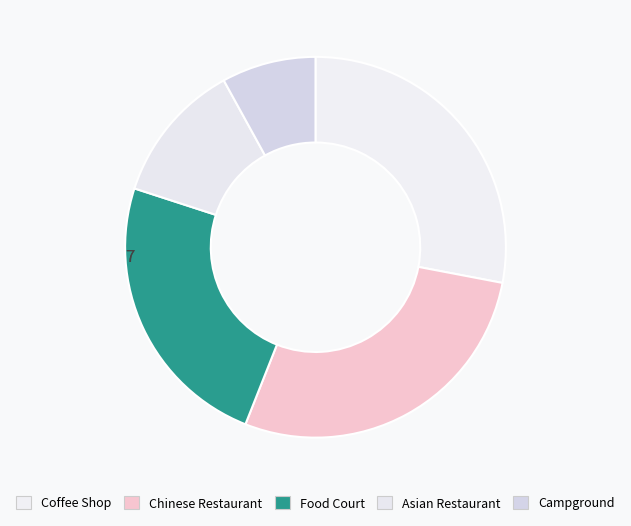

To the nearest percent, what is the difference between the Chinese Restaurant and Asian Restaurant slice percentages?

16%